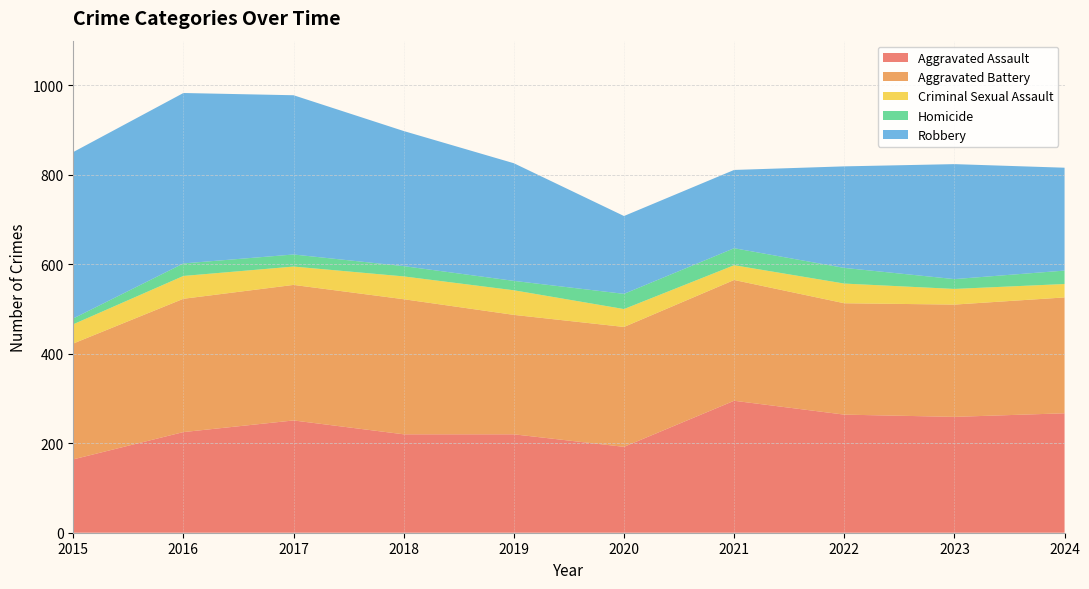

Reading left to right, extract all data points from this chart.

Aggravated Assault: 164	225	251	220	220	192	295	264	259	267
Aggravated Battery: 259	298	303	302	267	268	270	249	251	259
Criminal Sexual Assault: 43	51	41	51	55	40	33	44	35	30
Homicide: 13	28	27	23	21	34	38	35	22	30
Robbery: 372	381	356	302	263	174	175	227	257	230